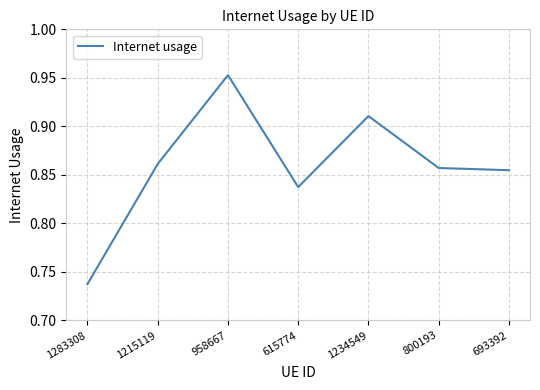

True or false: the data has more than 1 interior local peaks.

True